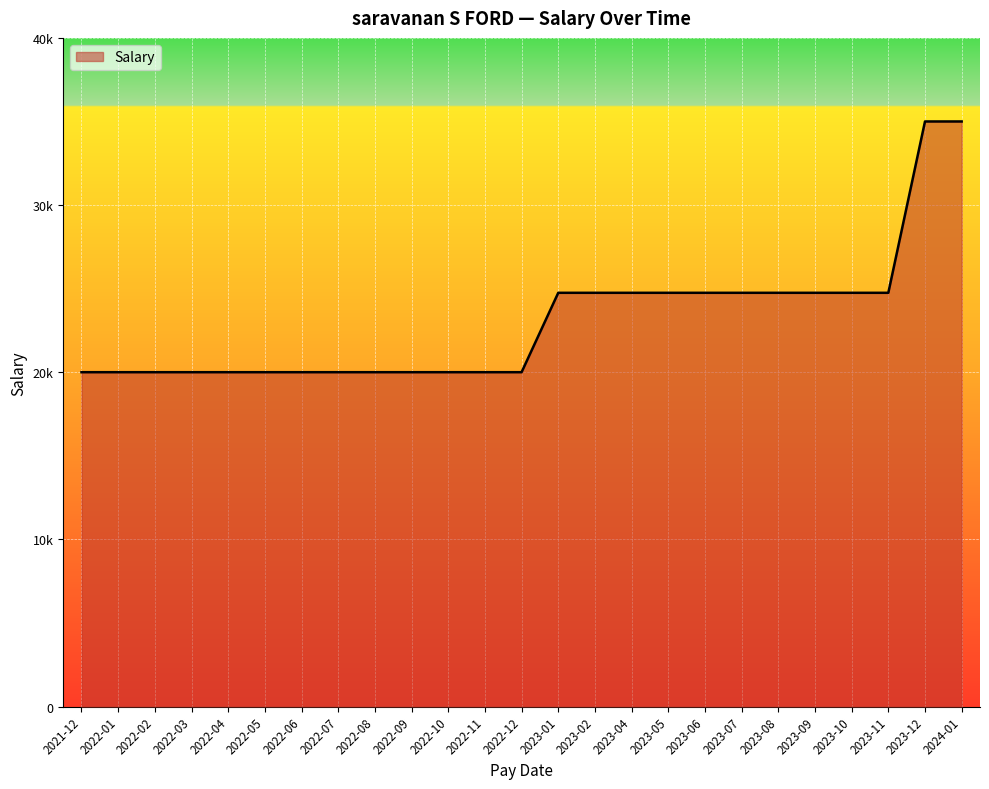

Does the chart display data point markers on the line(s)?

No